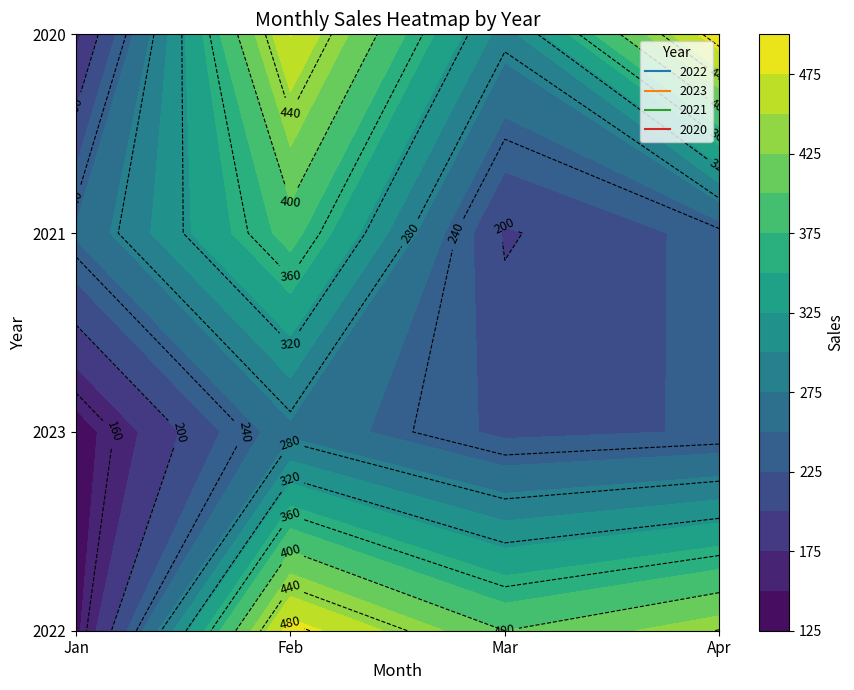

What is the total value across all series at Mar?

1104